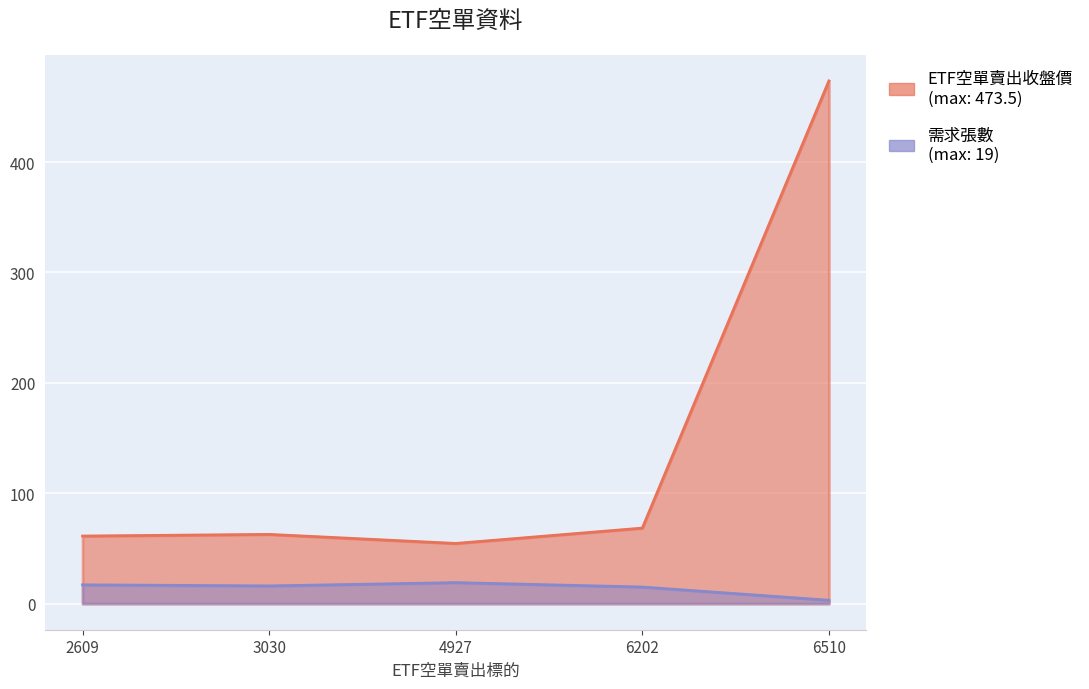

Rank the series by their average value, from lowest to highest.

需求張數, ETF空單賣出收盤價